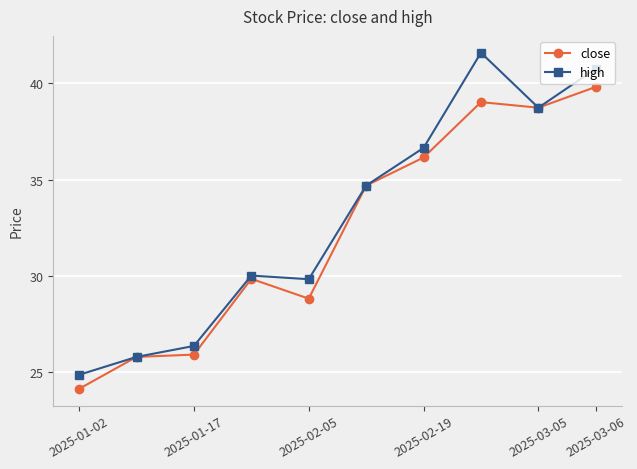

Which series has the largest range (max minus min)?

high